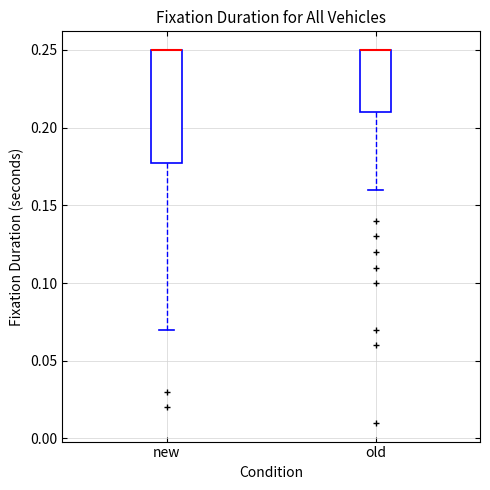

Reading left to right, read every box against the y-axis: the position of its median line, the range the box covers, and the ends of its whiskers. The values are not printed on the chart, so give them approximately, as read against the axis.

new: median 0.25 (drawn on the box's upper edge), box 0.18 to 0.25, whiskers 0.07 to 0.25
old: median 0.25 (drawn on the box's upper edge), box 0.21 to 0.25, whiskers 0.16 to 0.25